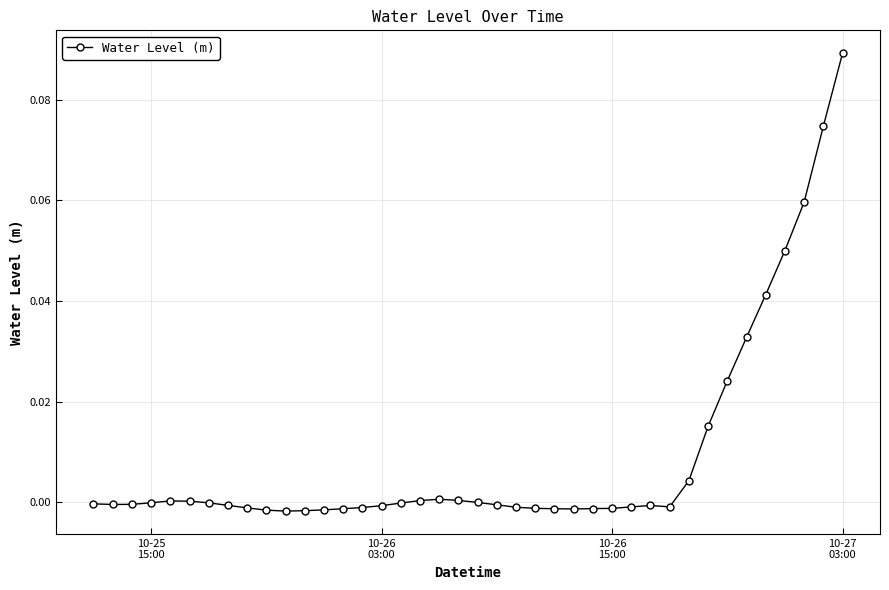

True or false: the data has more than 0 interior local peaks.

True